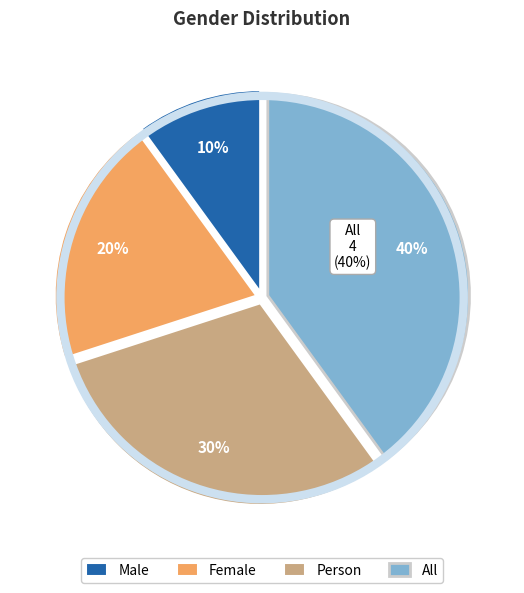

Rank the categories by value from lowest to highest.

Male, Female, Person, All